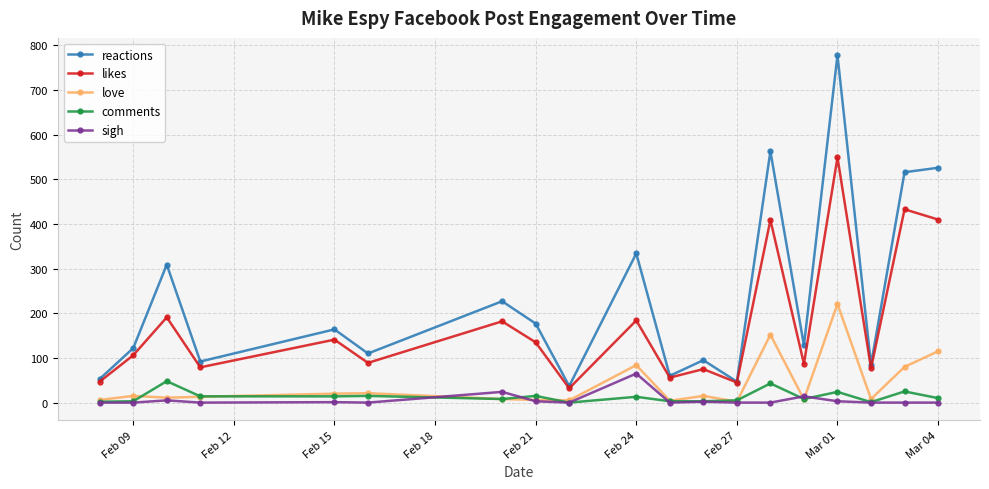

In reactions, how many points are lower than both neighbors (excluding endpoints)?

7